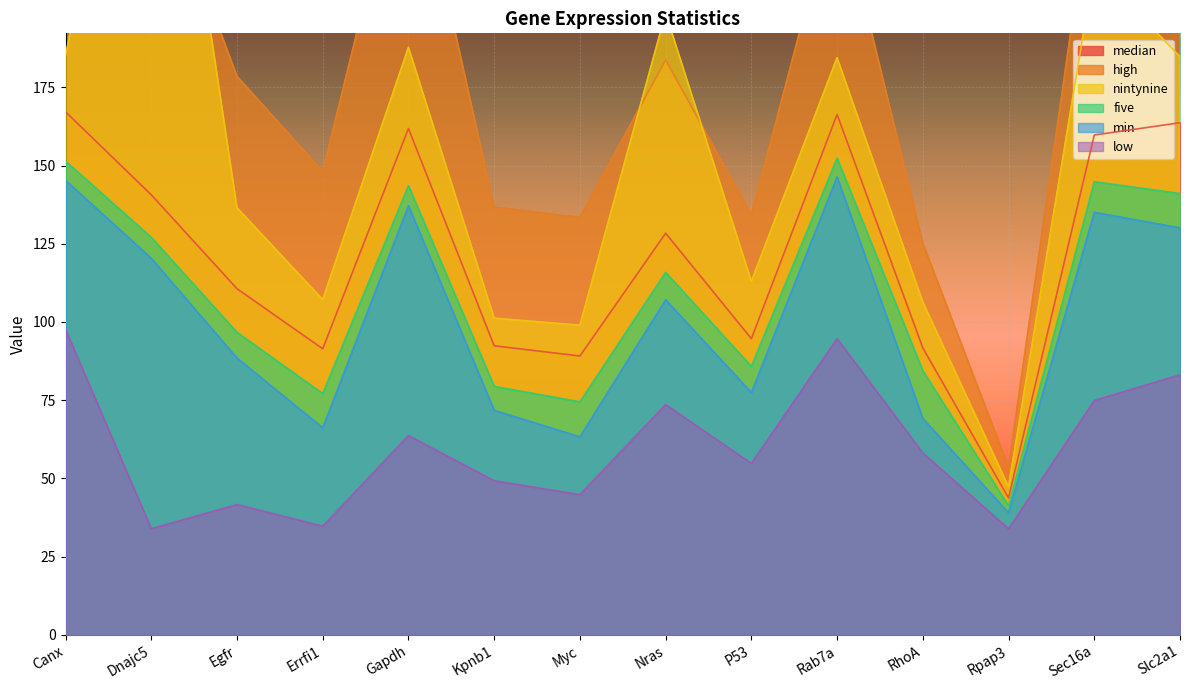

Reading left to right, list all the values displayed in this chart.

median: Canx=167.2	Dnajc5=140.6	Egfr=110.6	Errfi1=91.4	Gapdh=161.8	Kpnb1=92.4	Myc=89.1	Nras=128.4	P53=94.7	Rab7a=166.3	RhoA=91.7	Rpap3=43.7	Sec16a=159.7	Slc2a1=163.7
high: Canx=237.2	Dnajc5=252.0	Egfr=178.5	Errfi1=148.1	Gapdh=259.6	Kpnb1=136.7	Myc=133.4	Nras=183.7	P53=134.2	Rab7a=238.0	RhoA=125.2	Rpap3=53.6	Sec16a=245.3	Slc2a1=244.1
nintynine: Canx=185.2	Dnajc5=319.3	Egfr=136.5	Errfi1=107.1	Gapdh=187.8	Kpnb1=101.2	Myc=98.9	Nras=198.7	P53=113.0	Rab7a=184.5	RhoA=106.4	Rpap3=47.3	Sec16a=213.4	Slc2a1=184.7
five: Canx=151.4	Dnajc5=127.1	Egfr=96.7	Errfi1=77.1	Gapdh=143.5	Kpnb1=79.4	Myc=74.5	Nras=115.9	P53=85.8	Rab7a=152.4	RhoA=84.4	Rpap3=41.3	Sec16a=144.8	Slc2a1=141.1
min: Canx=145.2	Dnajc5=120.4	Egfr=88.5	Errfi1=66.2	Gapdh=137.2	Kpnb1=71.8	Myc=63.3	Nras=107.1	P53=77.5	Rab7a=146.4	RhoA=69.2	Rpap3=39.0	Sec16a=135.1	Slc2a1=130.1
low: Canx=97.6	Dnajc5=33.9	Egfr=41.7	Errfi1=34.7	Gapdh=63.7	Kpnb1=49.3	Myc=44.8	Nras=73.6	P53=54.8	Rab7a=94.7	RhoA=58.1	Rpap3=33.9	Sec16a=74.9	Slc2a1=83.1